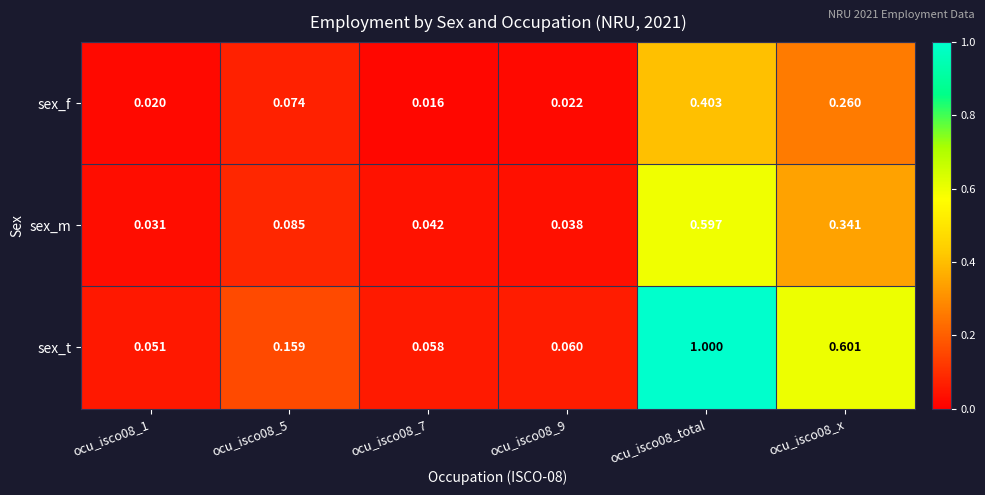

Rank the series by their maximum value, from lowest to highest.

sex_f, sex_m, sex_t